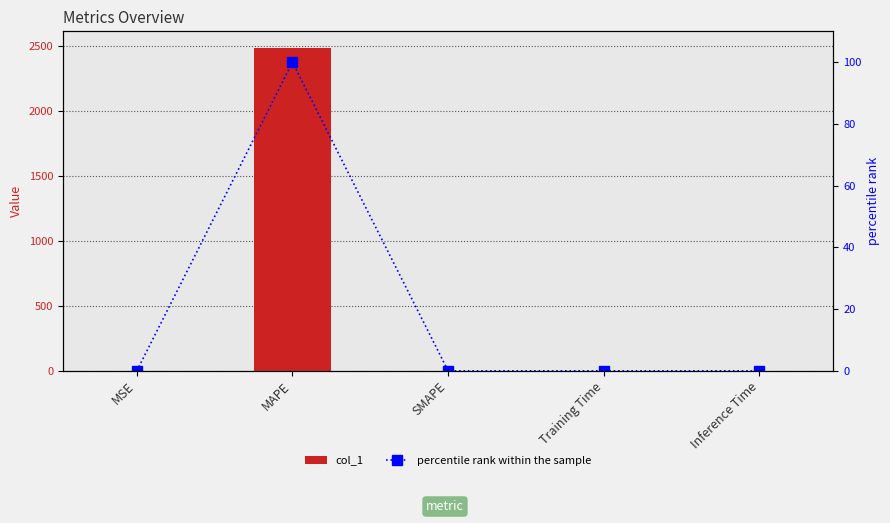

List the series in order of their overall mean, highest first.

col_1, percentile rank within the sample